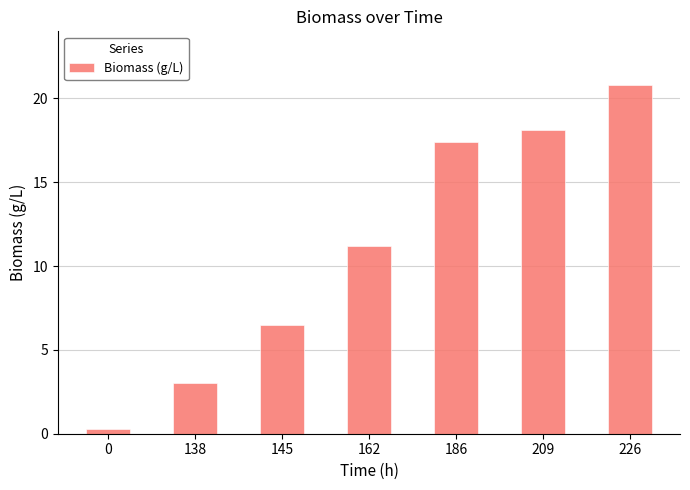

What is the change in value from 145 to 186?

+10.9